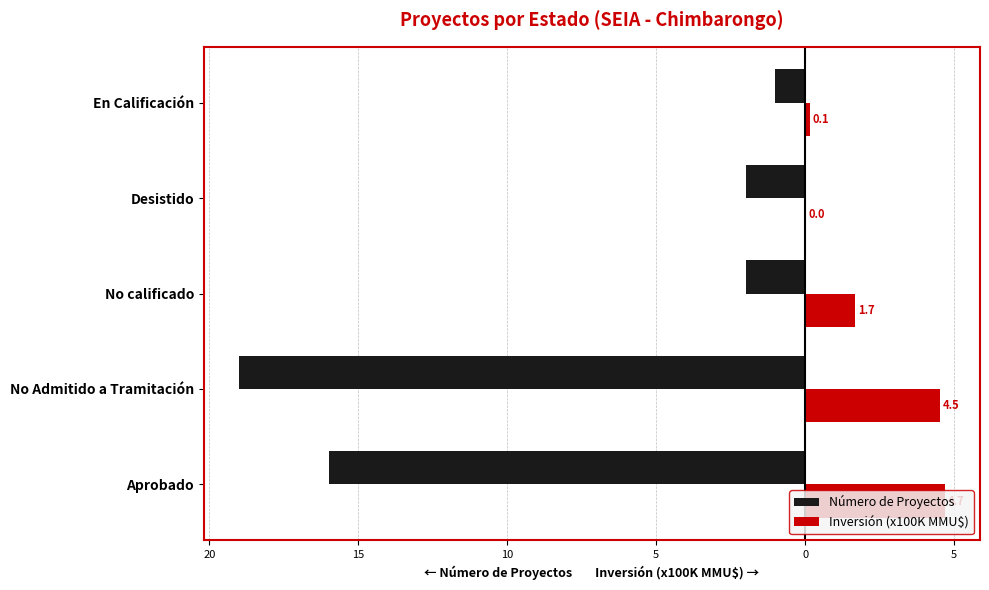

What are all the series names shown in the legend?

Número de Proyectos, Inversión (x100K MMU$)